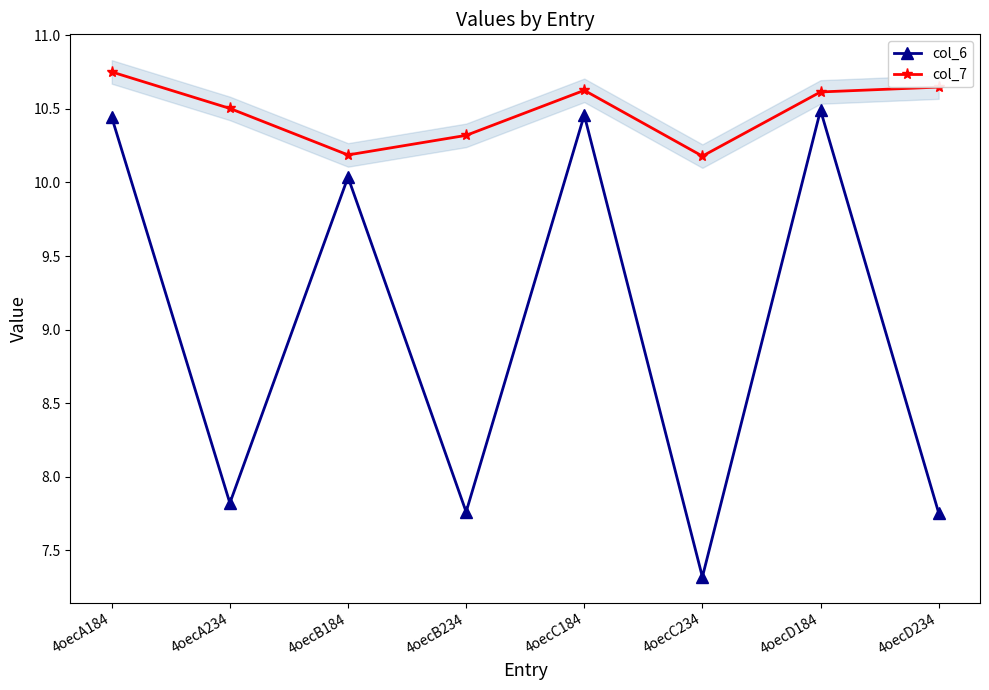

What are all the series names shown in the legend?

col_6, col_7